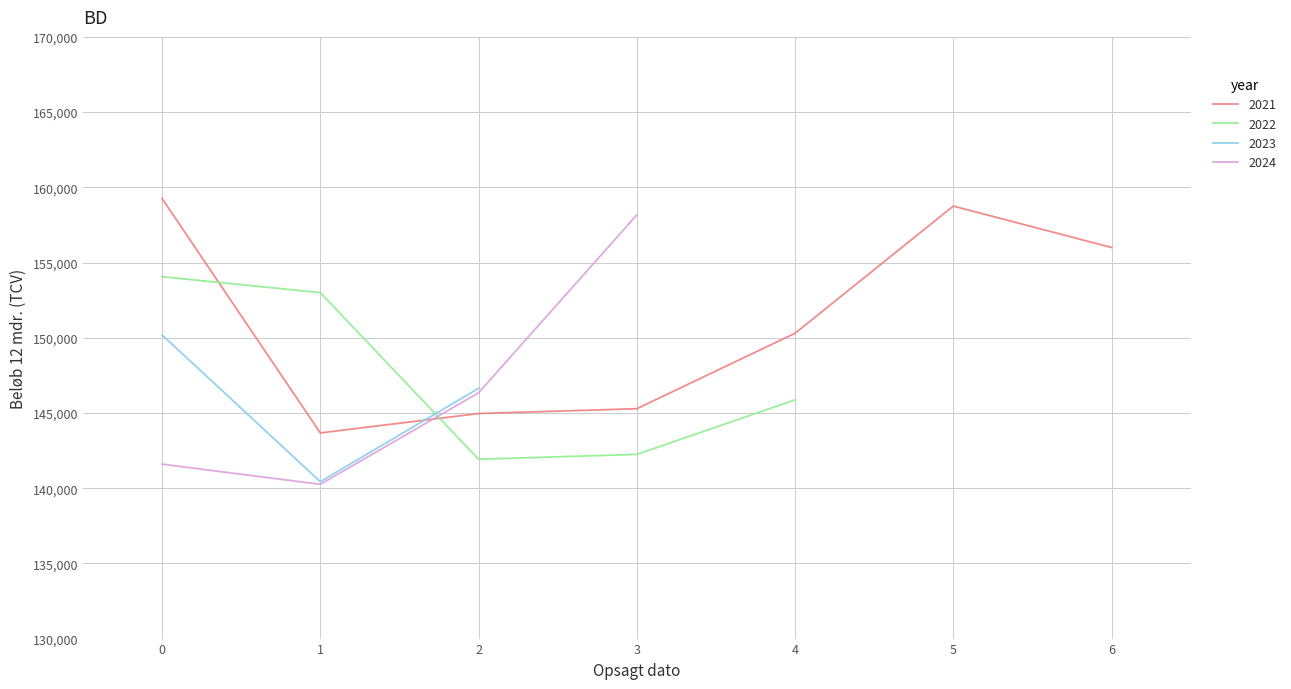

Is it true that the value at 2021-10-14 is 156000.0?

True